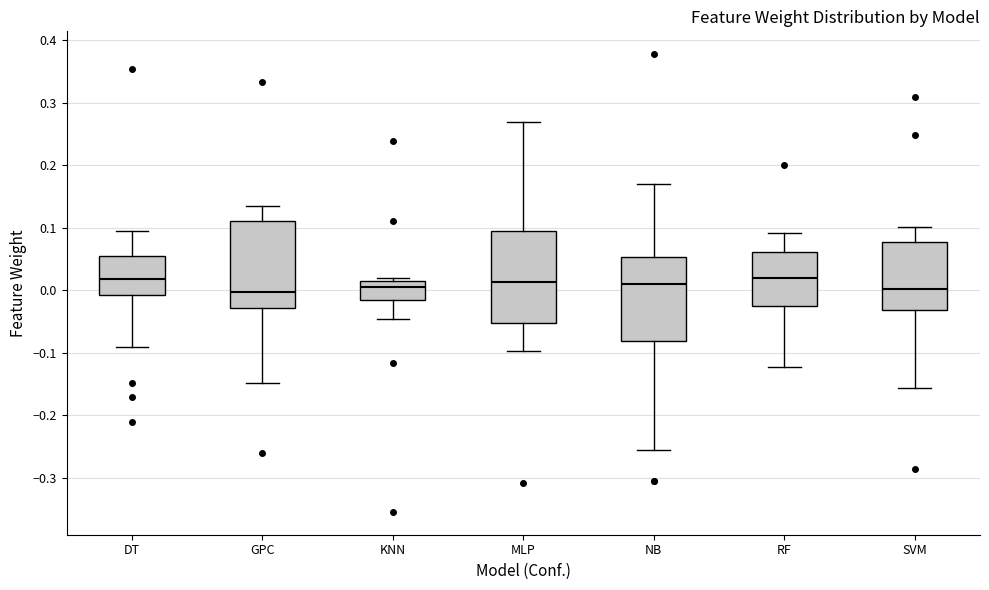

Reading left to right, read every box against the y-axis: the position of its median line, the range the box covers, and the ends of its whiskers. The values are not printed on the chart, so give them approximately, as read against the axis.

DT: median 0.02, box -0.01 to 0.05, whiskers -0.09 to 0.09
GPC: median 0.00, box -0.03 to 0.11, whiskers -0.15 to 0.14
KNN: median 0.00, box -0.02 to 0.01, whiskers -0.05 to 0.02
MLP: median 0.01, box -0.05 to 0.09, whiskers -0.10 to 0.27
NB: median 0.01, box -0.08 to 0.05, whiskers -0.26 to 0.17
RF: median 0.02, box -0.03 to 0.06, whiskers -0.12 to 0.09
SVM: median 0.00, box -0.03 to 0.08, whiskers -0.16 to 0.10